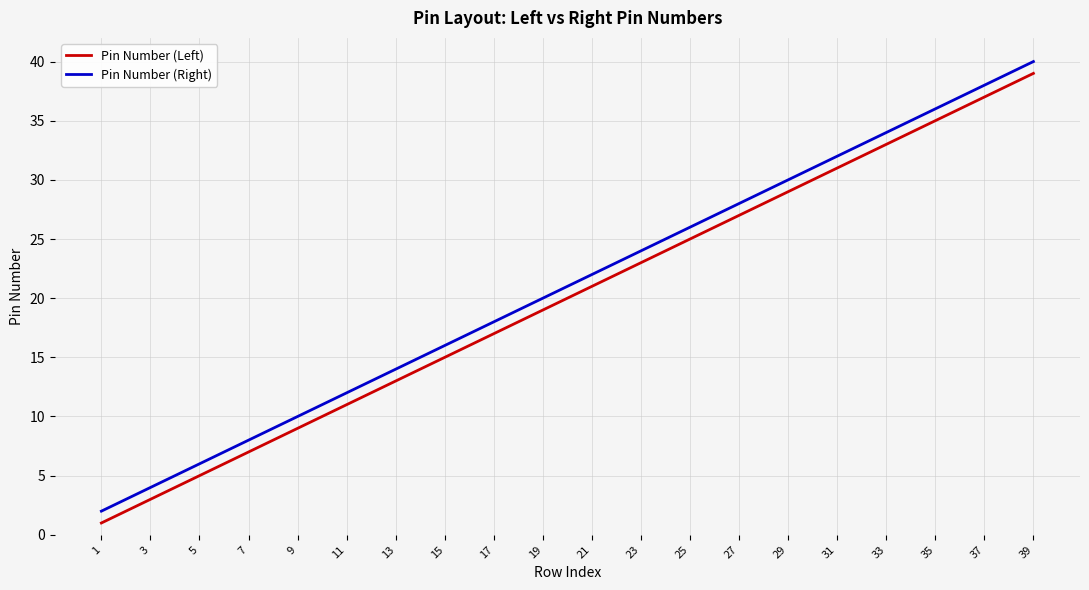

Is this an area chart (filled region under the line)?

No